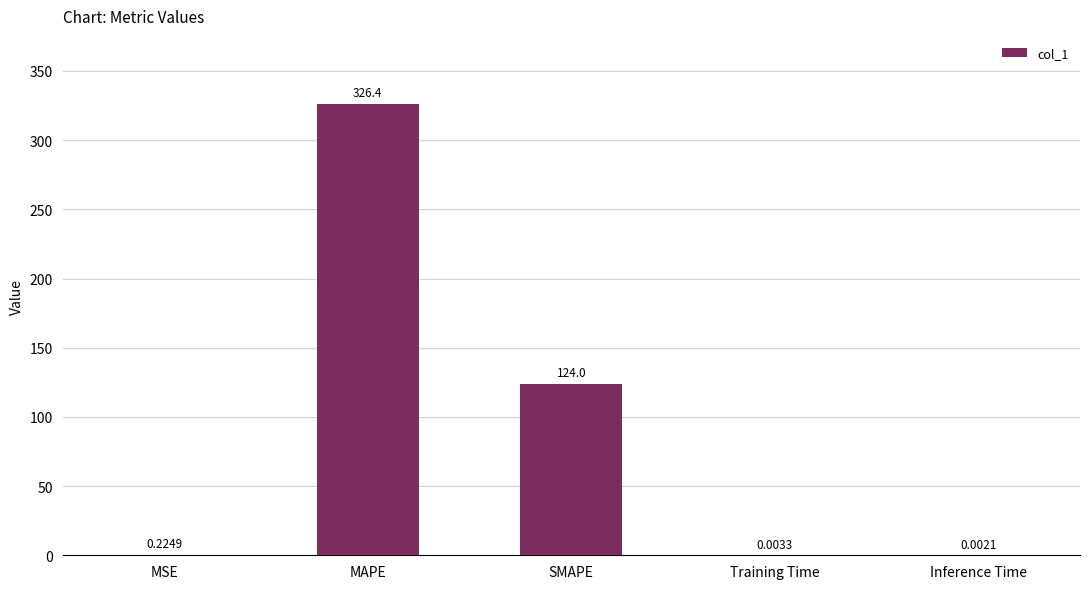

What is the sum of the values at Training Time and MAPE?

326.4